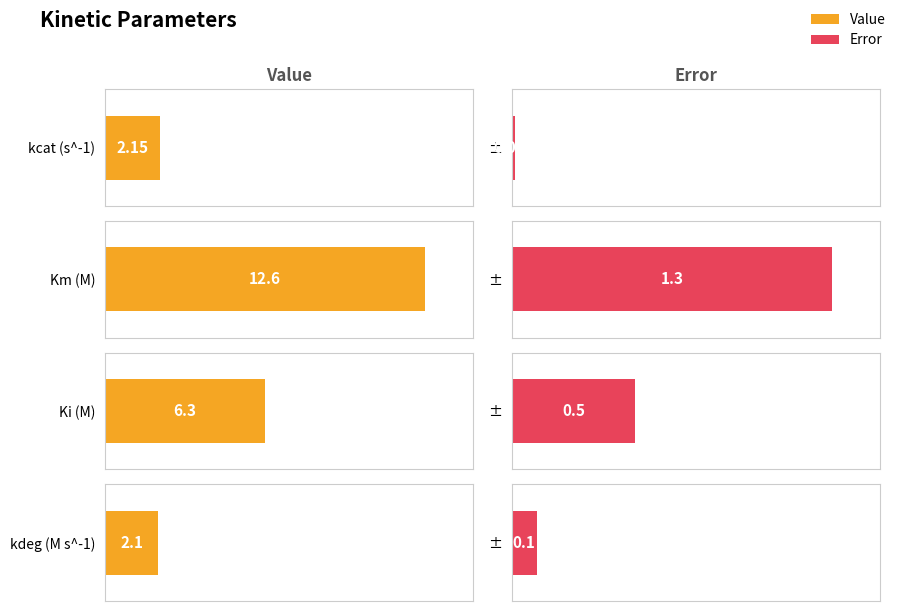

True or false: Error has a value of 0.0 at kcat (s^-1).

True